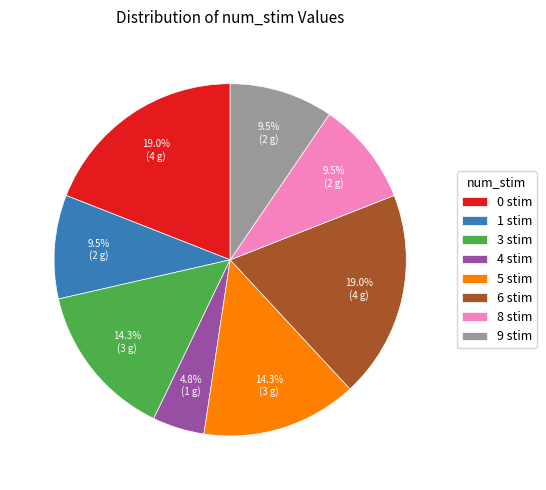

Do 3 stim and 4 stim together represent more than half of the pie?

No